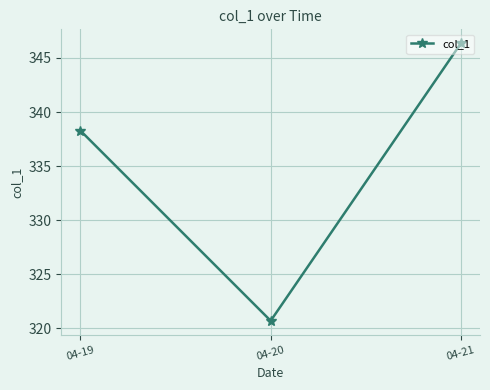

The chart shows a value of 346.4 at 04-21. True or false?

True